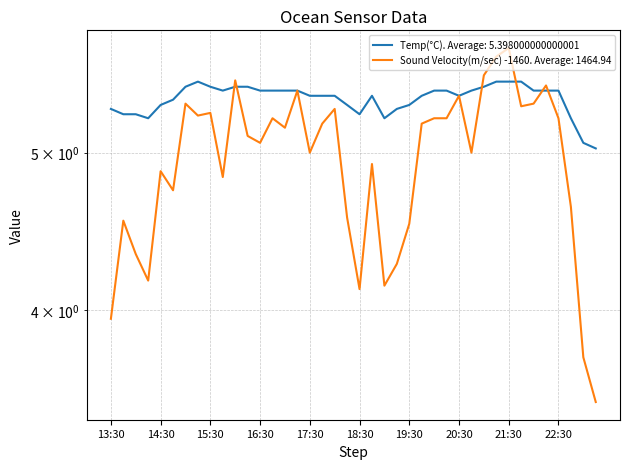

At which category does Sound Velocity(m/sec) reach its first local valley?

14:15